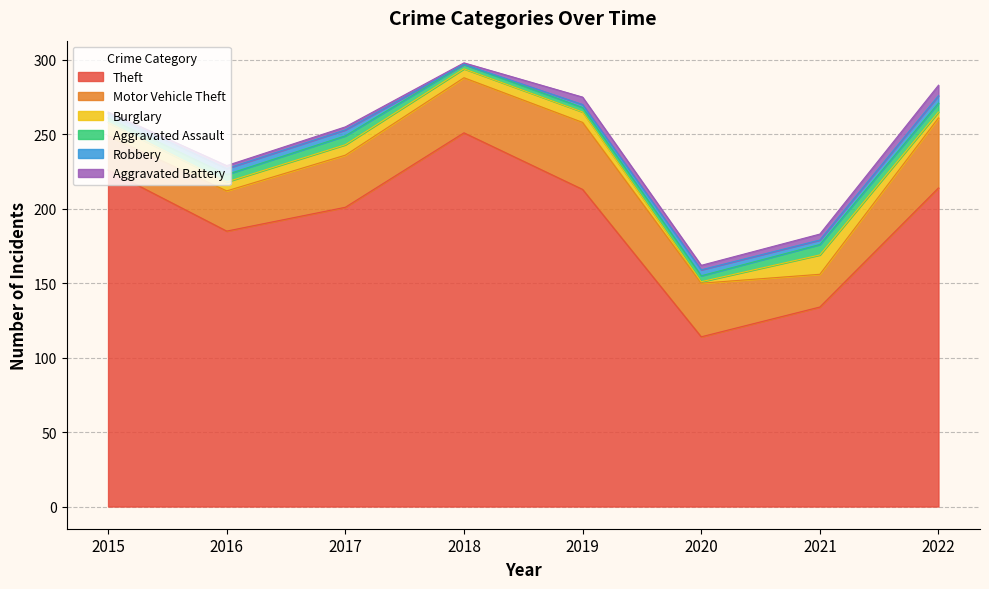

Where does the Burglary series first go above 7?

2015